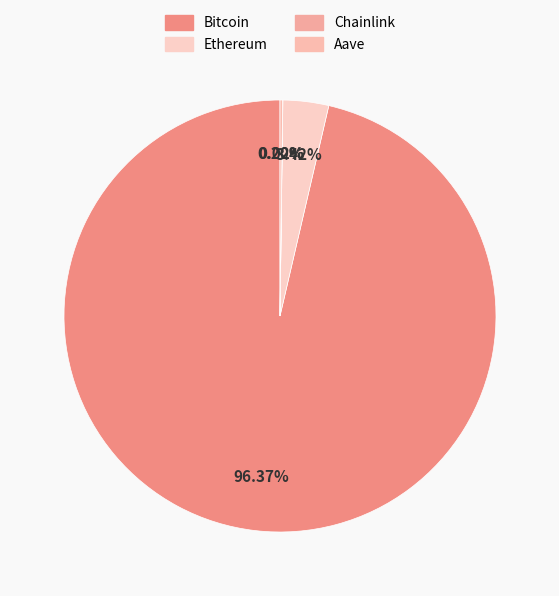

What is the smallest slice in the pie chart?

Chainlink